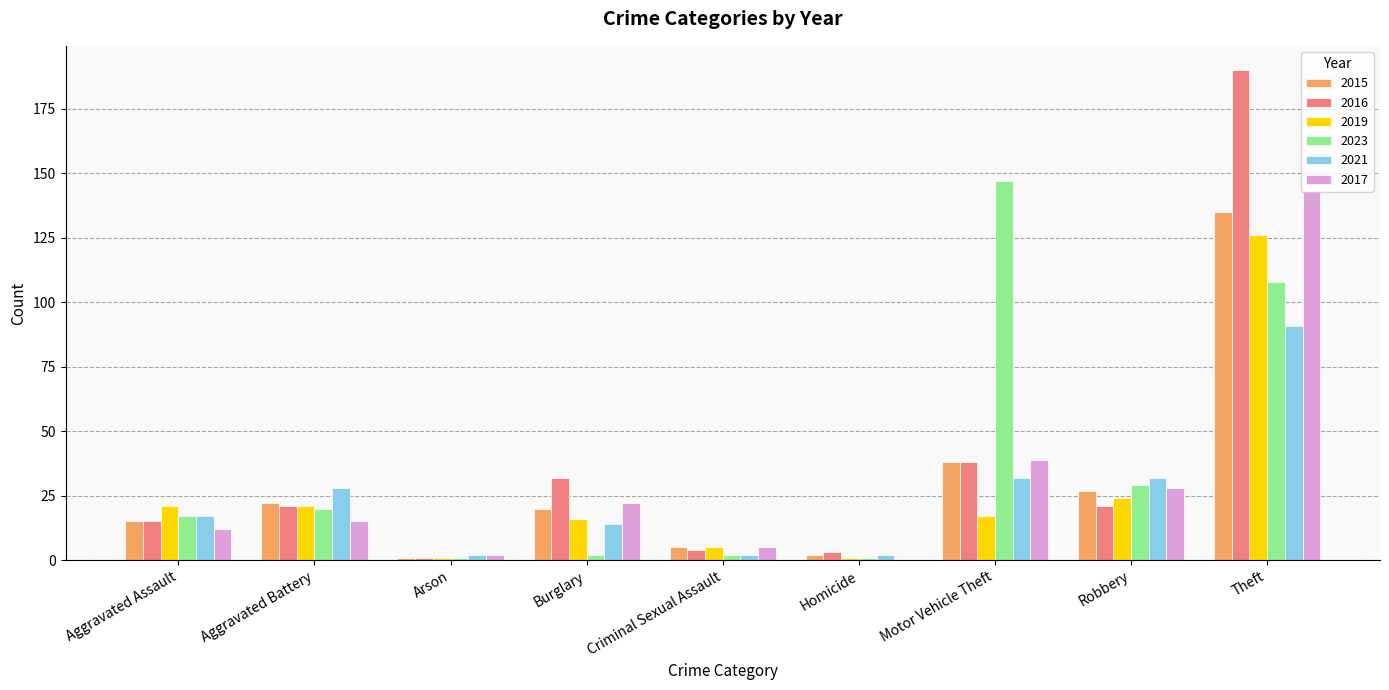

Is it true that 2016 equals 24 at Aggravated Assault?

False